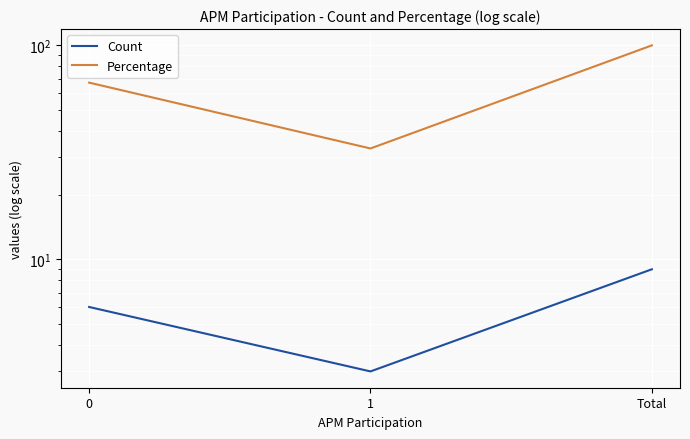

What is the maximum value shown in the chart?

100